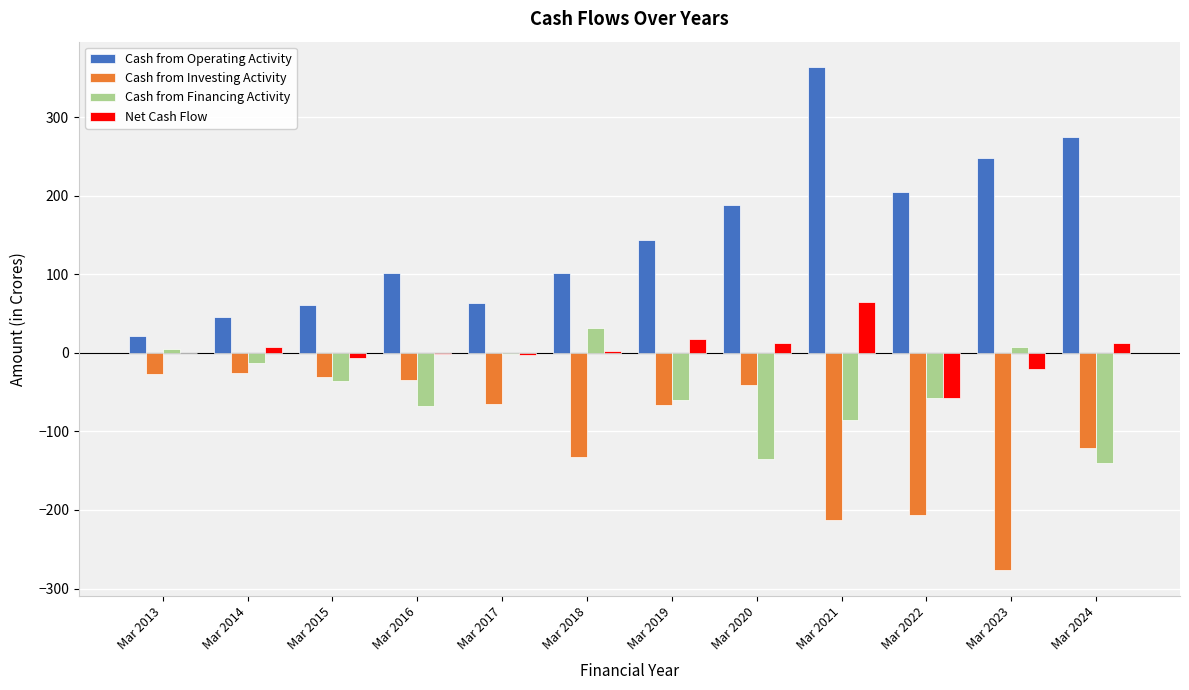

Which category has the highest value across all series?

Mar 2021